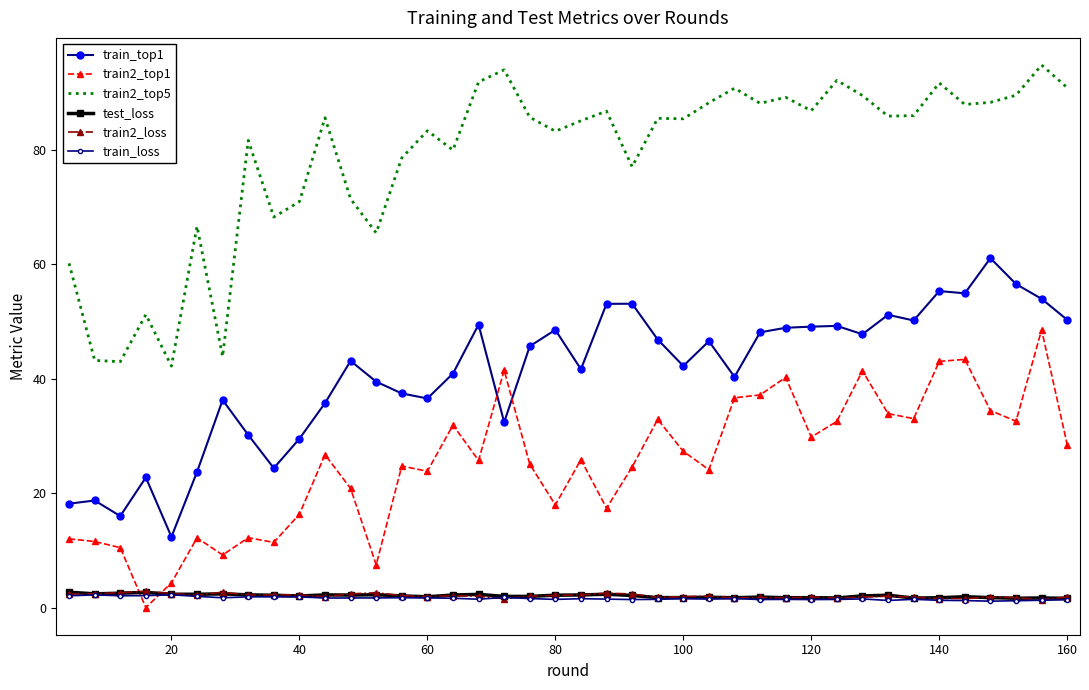

What is the average value of the train_top1 series?

41.0